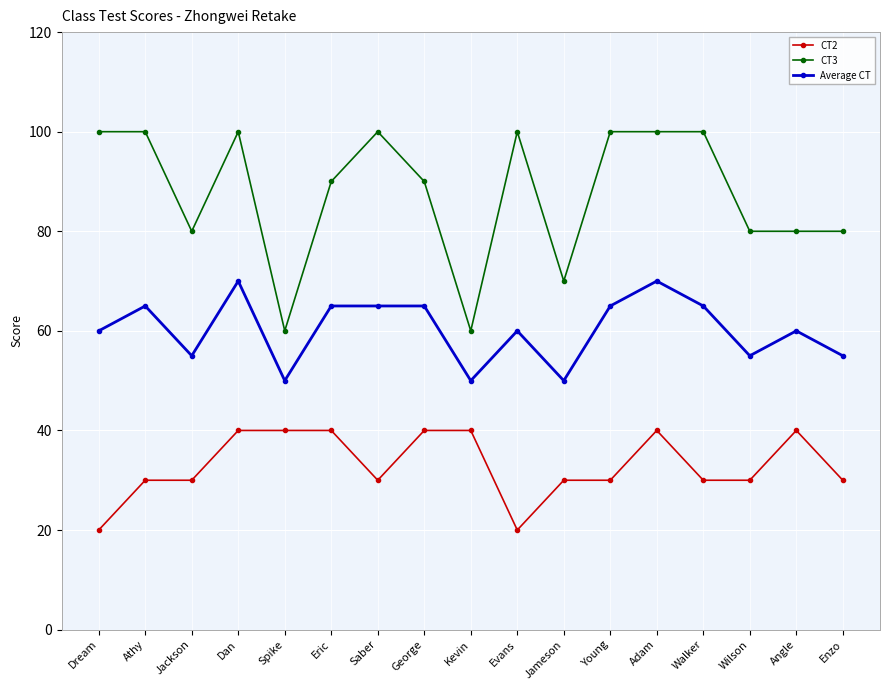

What is the spread (max minus min) of values at Evans?

80